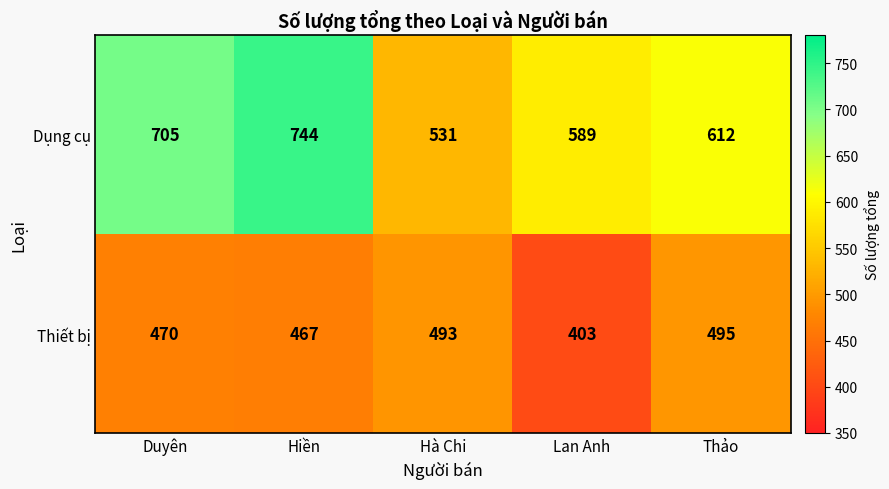

What is the average value of the Thiết bị series?

466